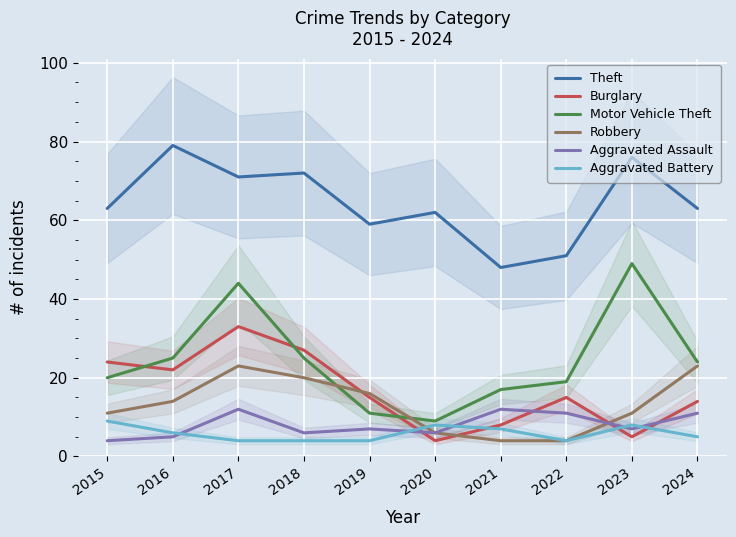

How many values in the Robbery series exceed 14?

4